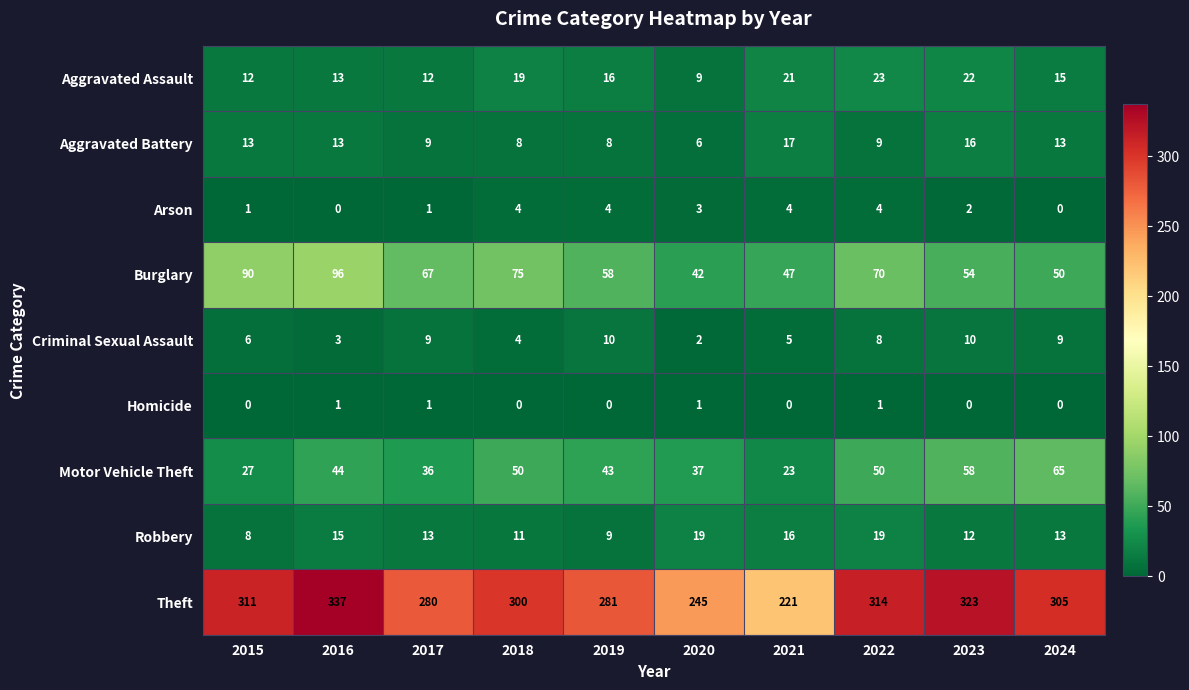

True or false: Homicide has a value of 0 at 2024.

True